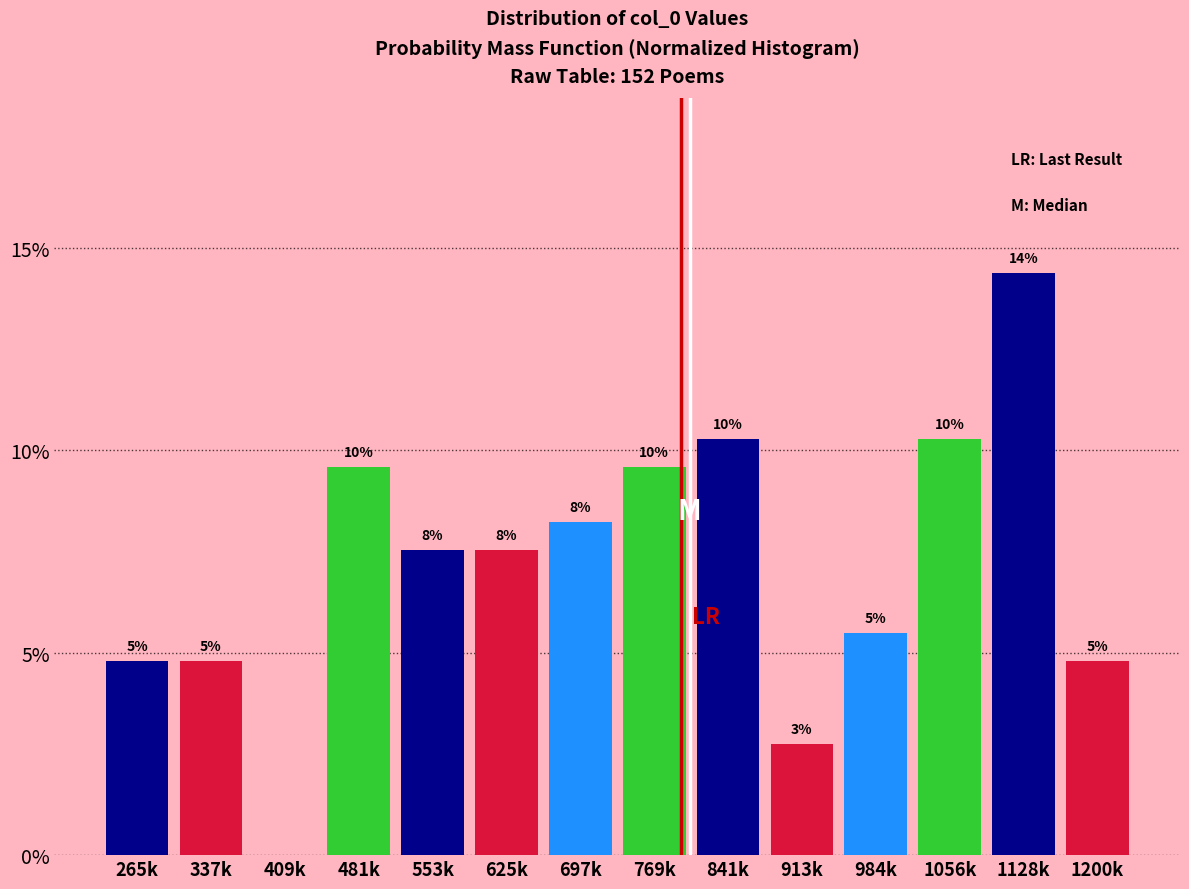

Are the bars horizontal?

No